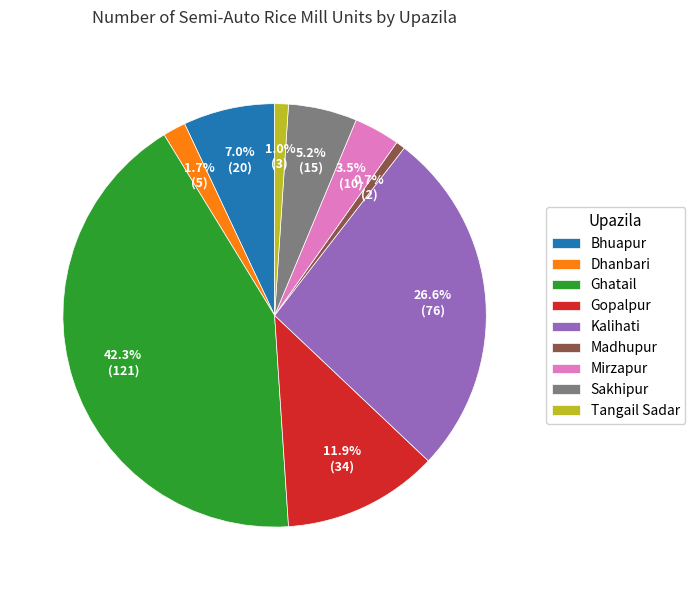

How much of the chart is everything except Bhuapur?

93.0%